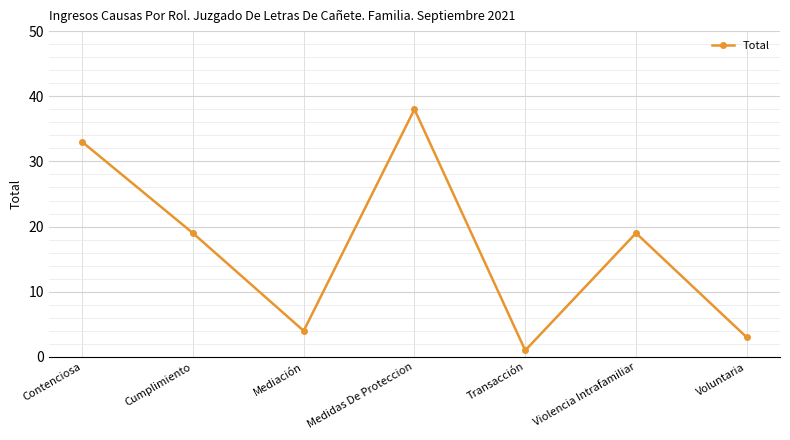

What is the change in value from Contenciosa to Medidas De Proteccion?

+5